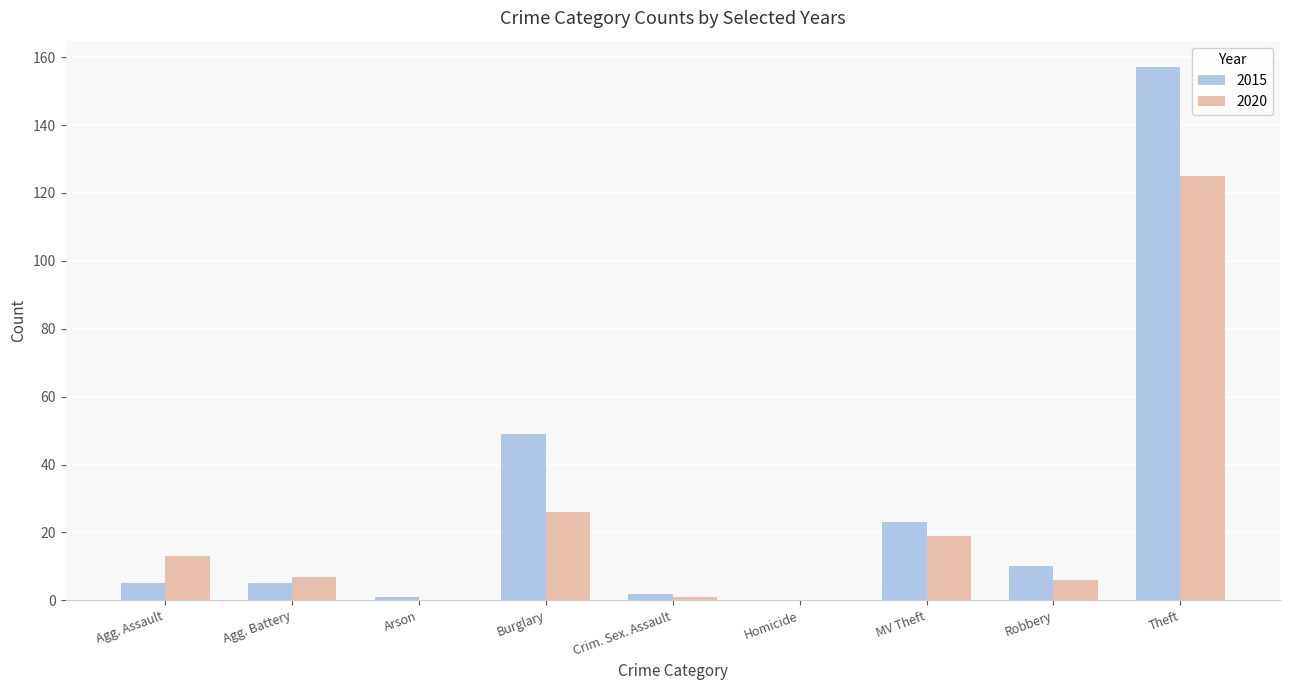

Which series changed the most between Agg. Battery and Theft?

2015